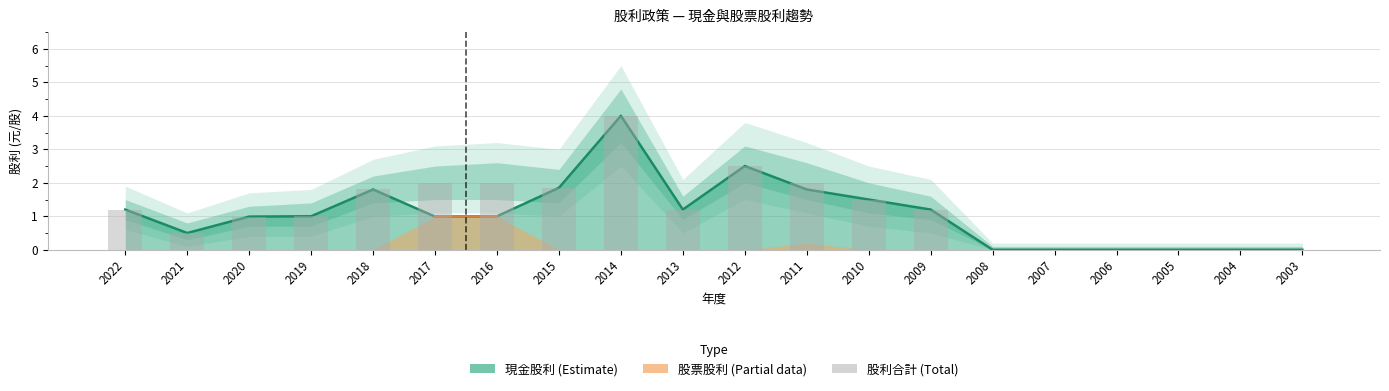

Which category has the highest value across all series?

2014